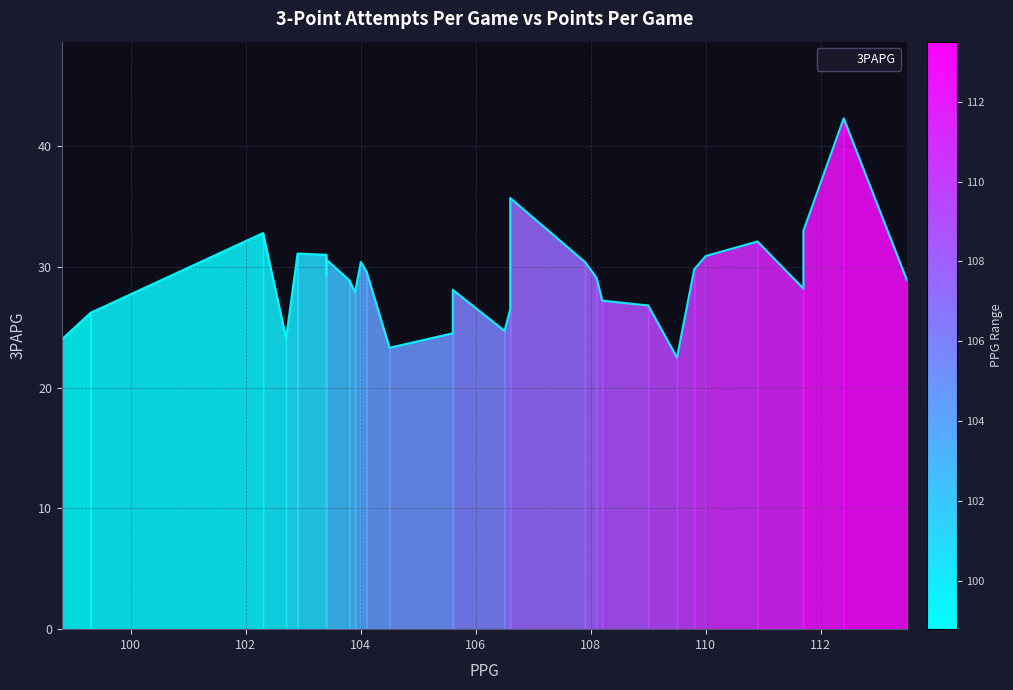

What is the difference between the values at 98.8 and 109.0?

2.8